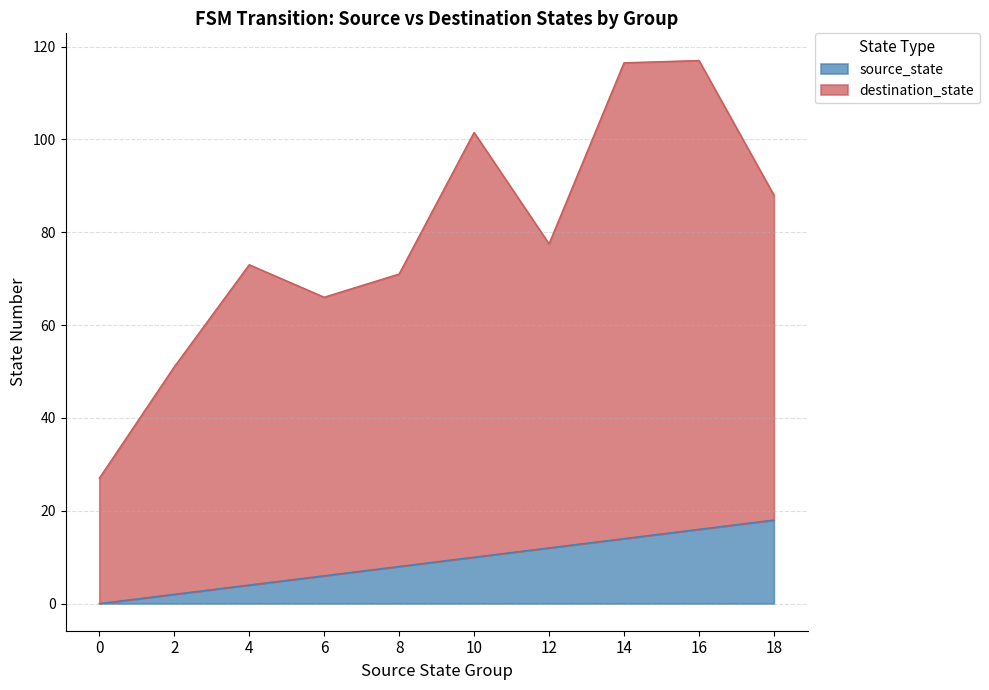

Is it true that source_state equals 27 at 20?

False